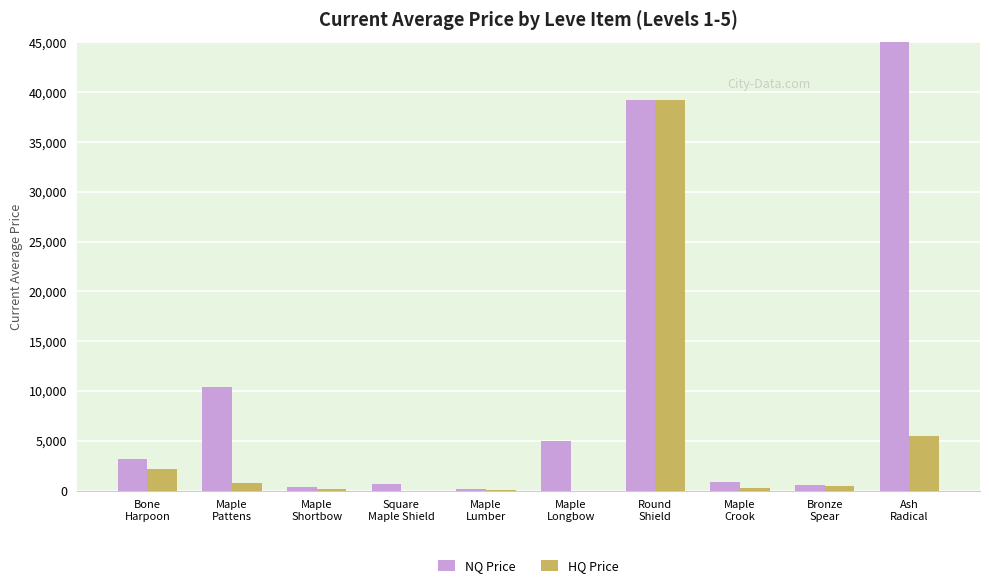

What is the total value across all series at Square
Maple Shield?

701.0